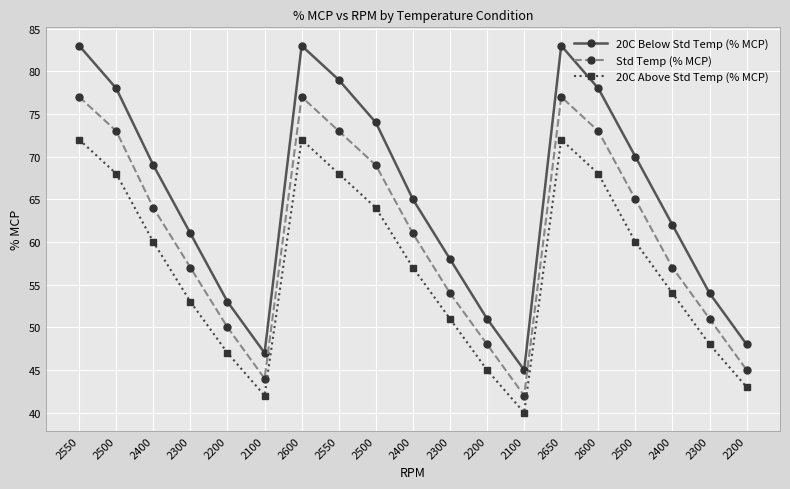

How many distinct data groups are displayed?

3